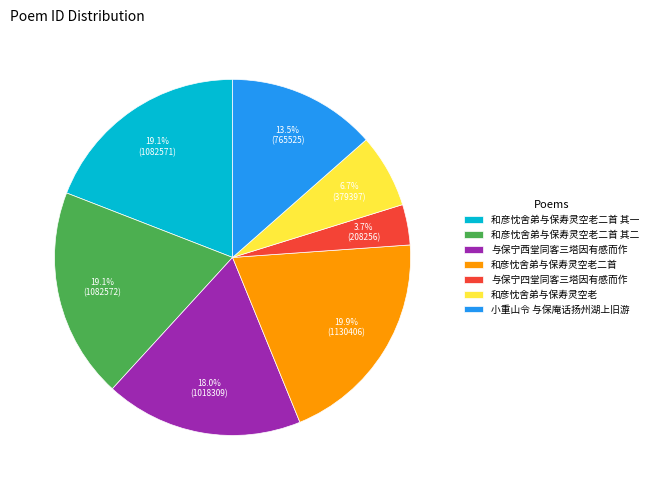

What is the ratio of the value at 和彦忱舍弟与保寿灵空老二首 to the value at 和彦忱舍弟与保寿灵空老二首 其二?

1.0